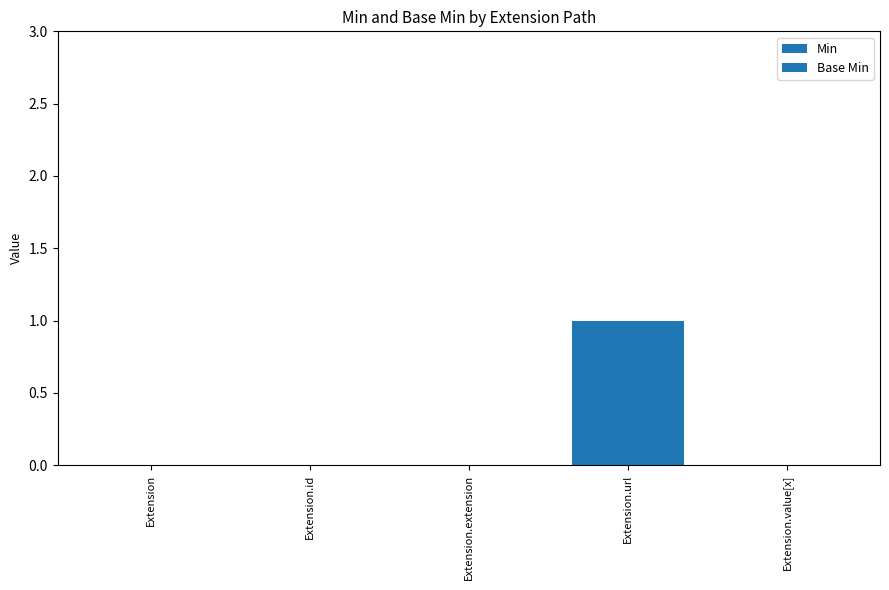

Reading right to left, list all the values displayed in this chart.

Min: 0	1	0	0	0
Base Min: 0	1	0	0	0